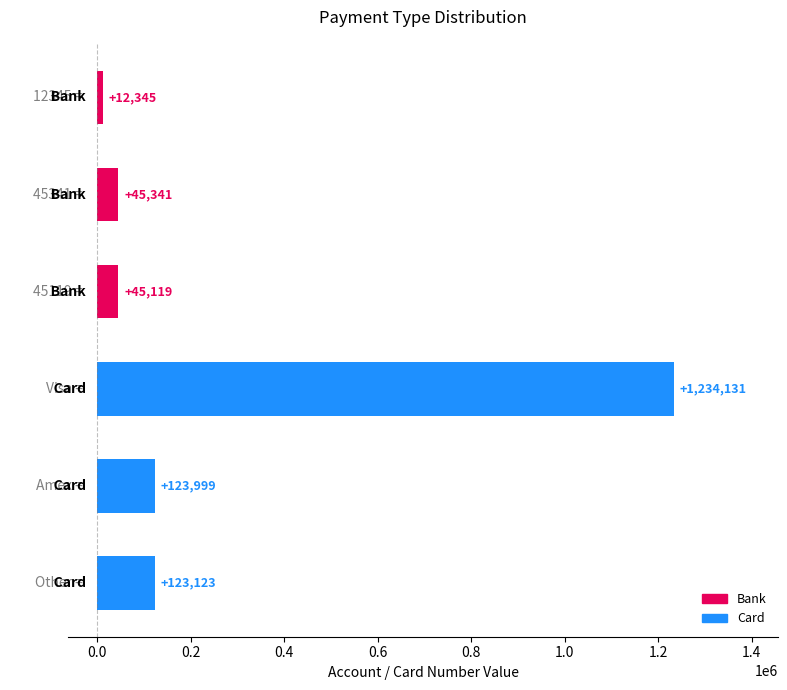

What is the value of the 1st bar from the top?

12345